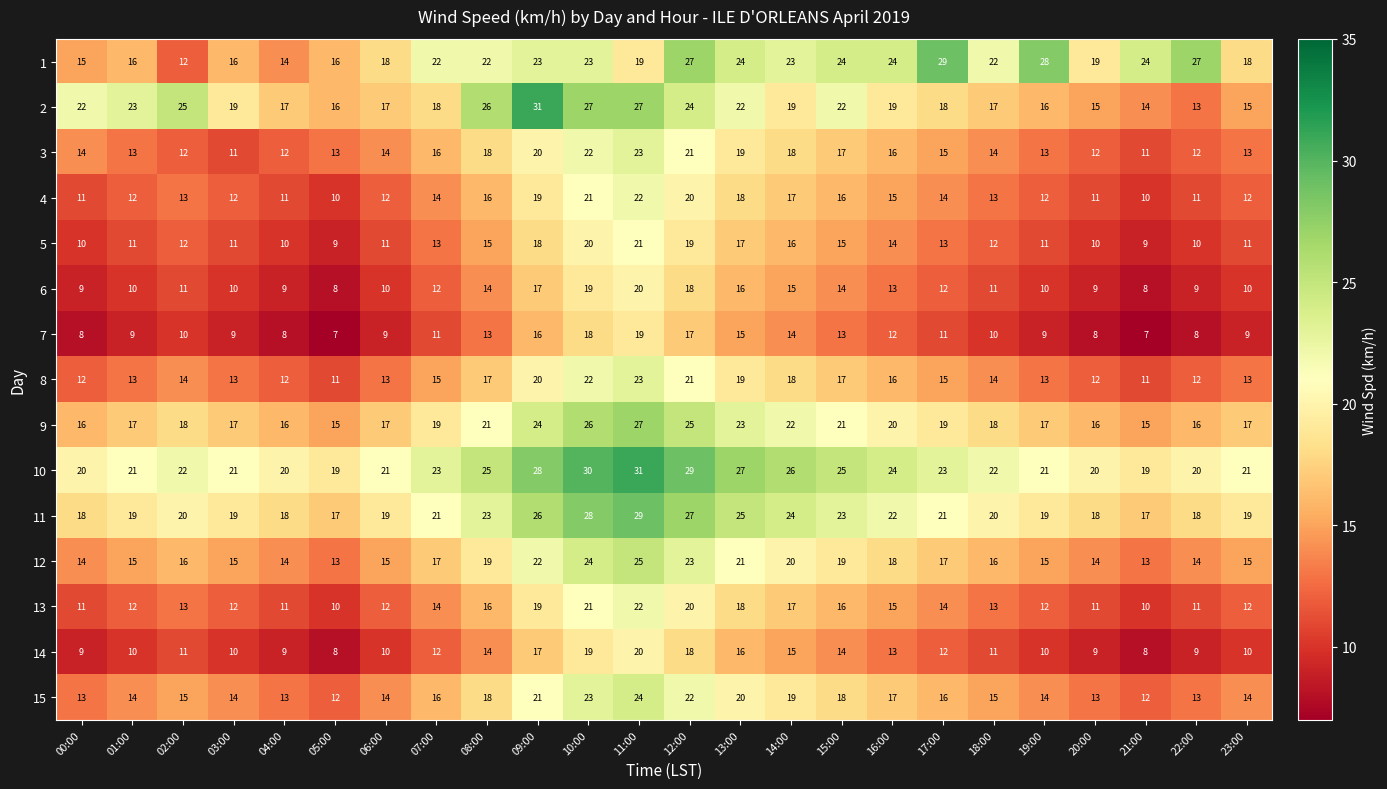

True or false: 10 has a value of 20 at 00:00.

True